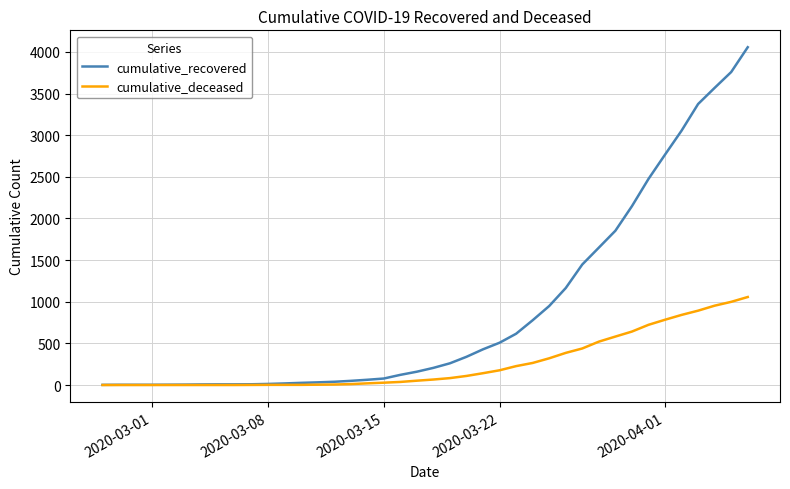

Which series has the largest total across all categories?

cumulative_recovered